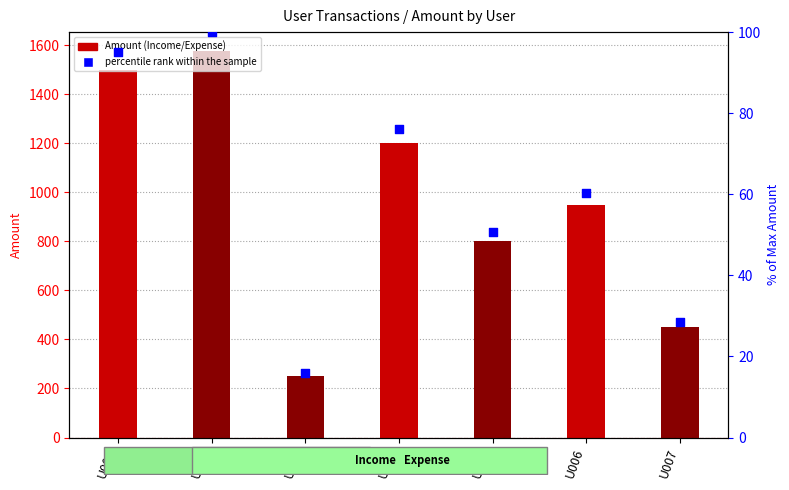

Between U006 and U007, which is larger?

U006